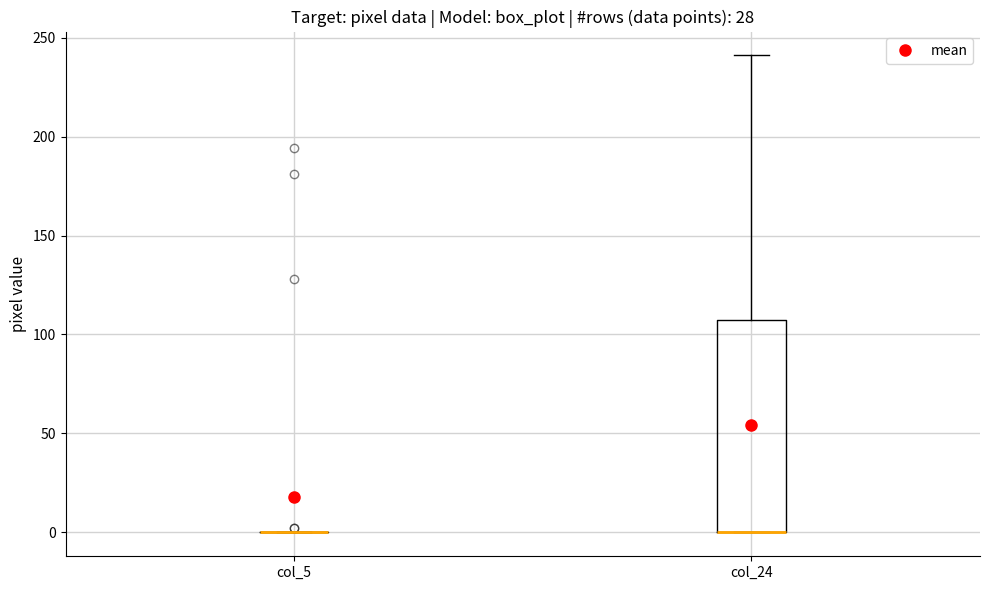

Comparing the boxes themselves (not the whiskers), which one is the tallest?

col_24